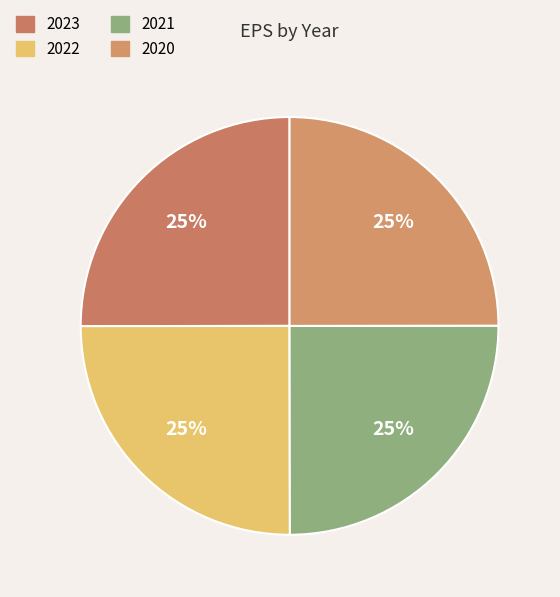

To the nearest percent, what is the combined percentage of 2022 and 2023?

50%